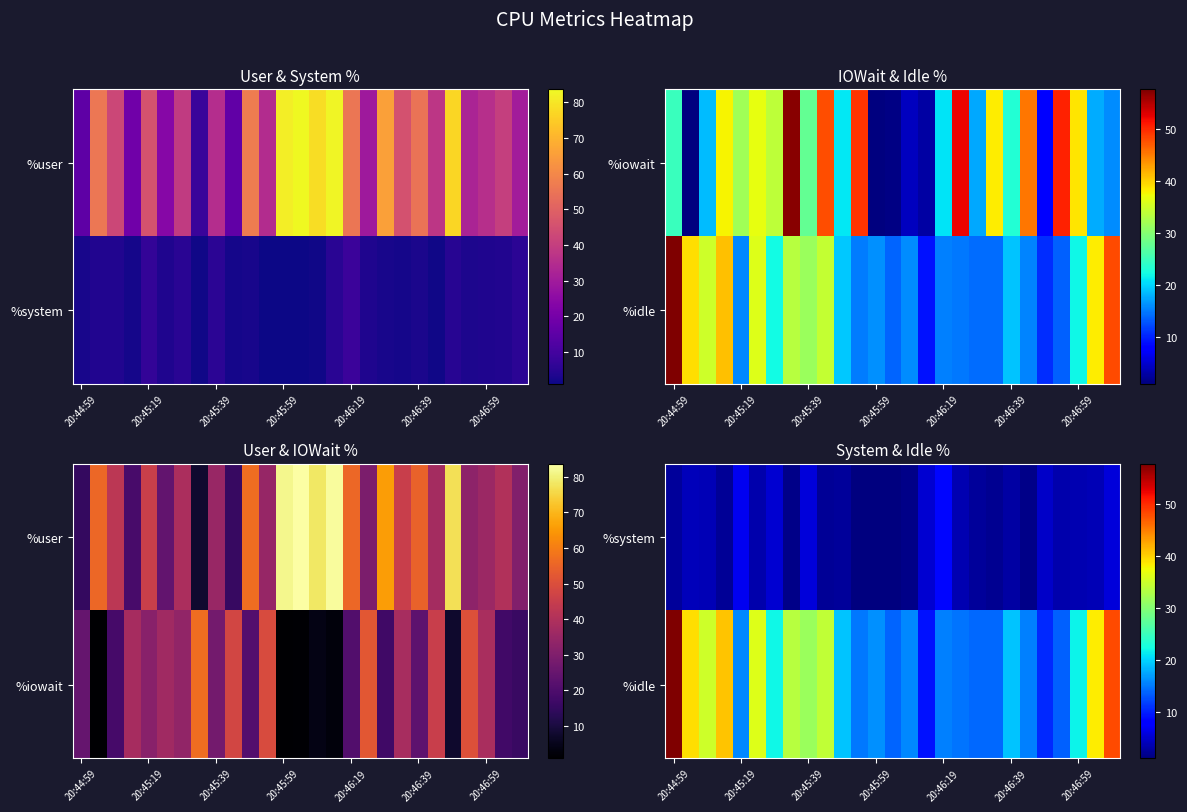

At how many categories does at least one series exceed 2?

27